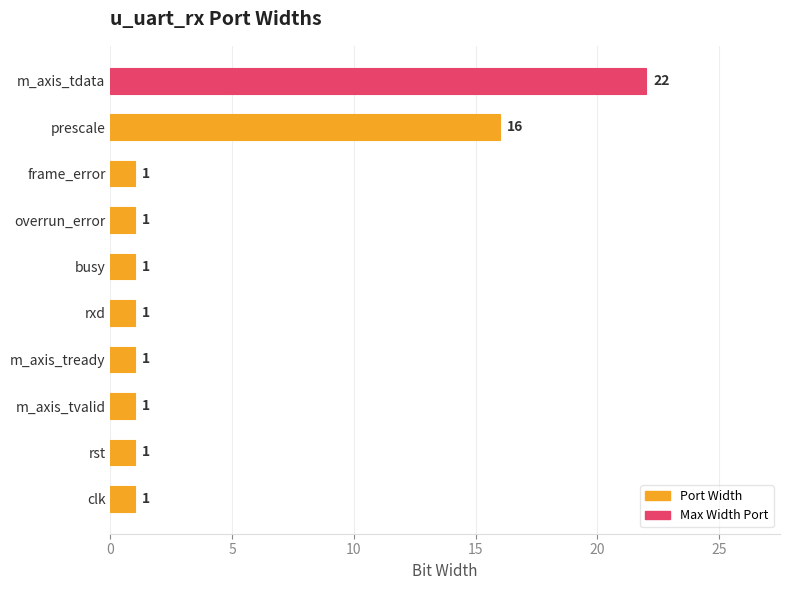

What is the maximum value shown in the chart?

22